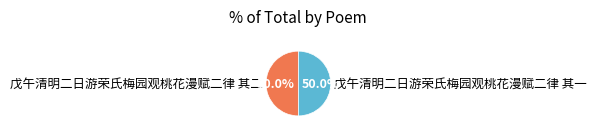

Approximately how many times larger is the value at 戊午清明二日游荣氏梅园观桃花漫赋二律 其一 compared to 戊午清明二日游荣氏梅园观桃花漫赋二律 其二?

1.0